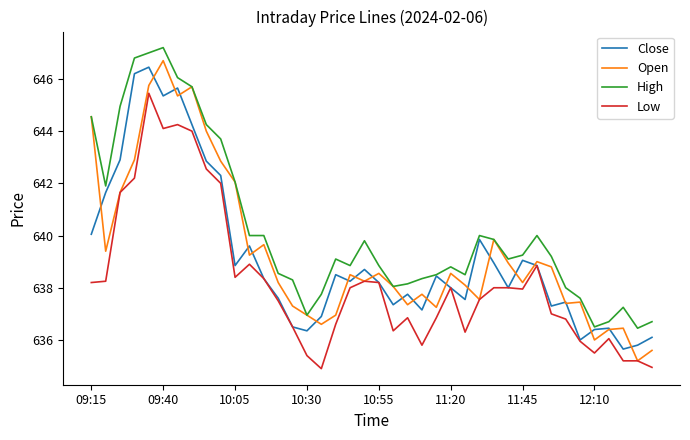

Which series has the widest spread of values?

Open